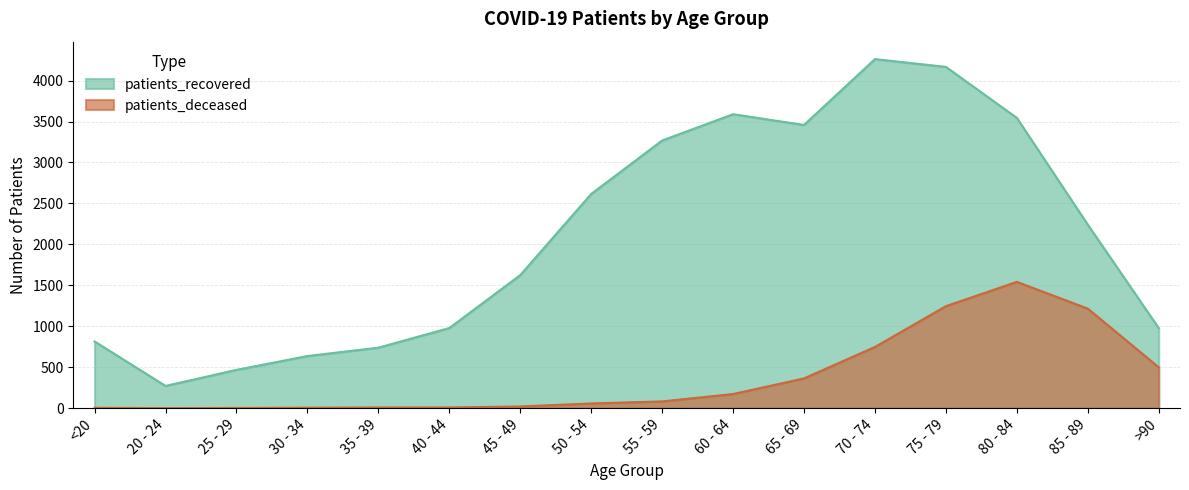

What is the average value of the patients_deceased series?

373